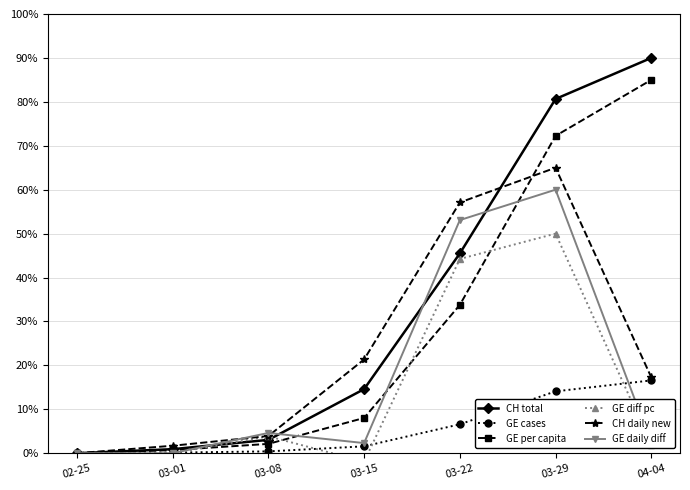

What is the difference between the highest and lowest values at 03-29?

66.6